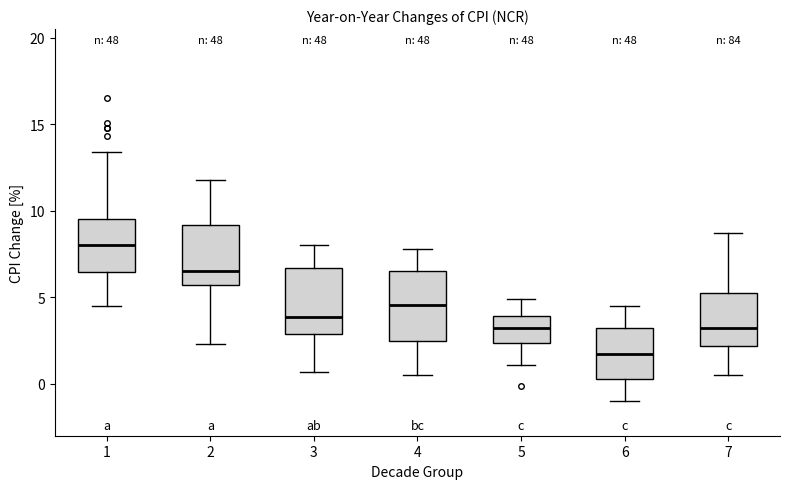

Which box's median line is the highest?

1